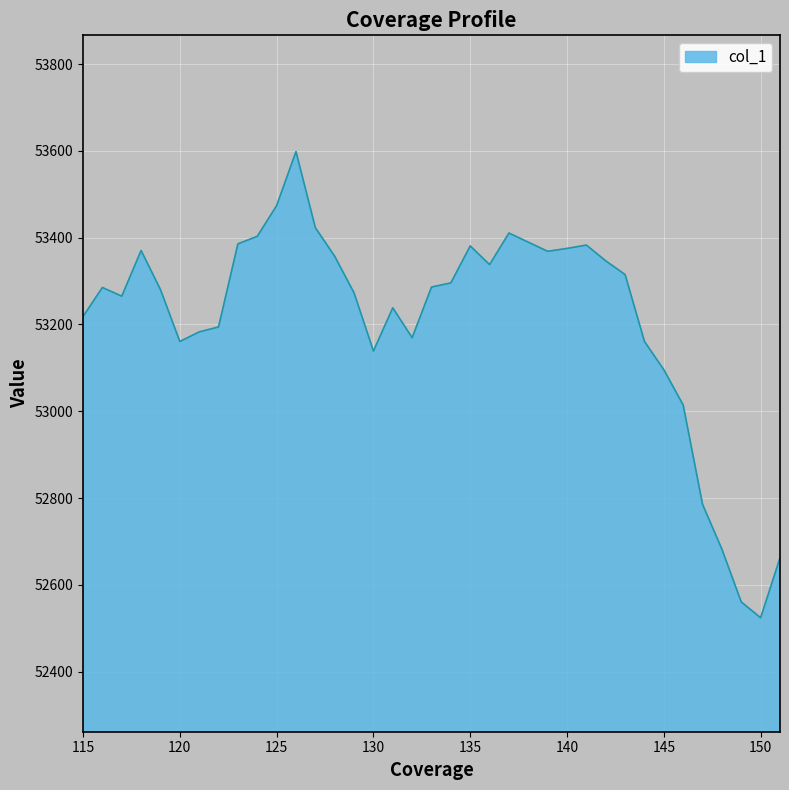

What is the minimum value shown in the chart?

52524.1